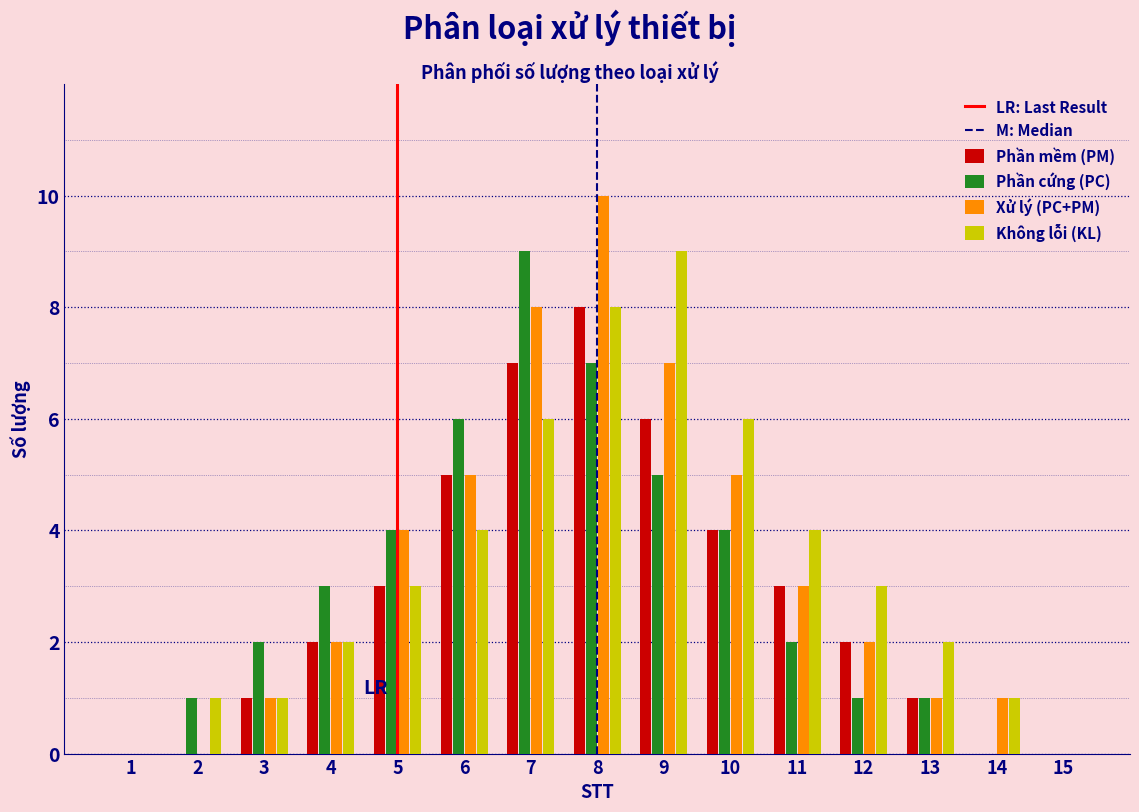

What is the maximum value for Phần cứng (PC)?

9